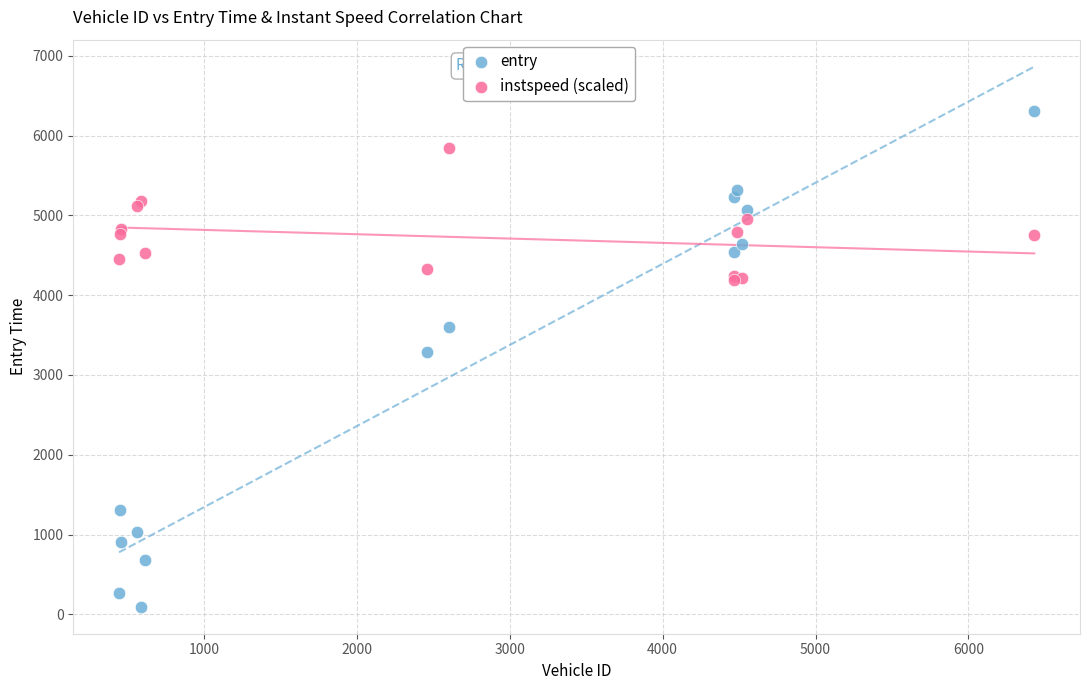

What are all the series names shown in the legend?

entry, instspeed (scaled)